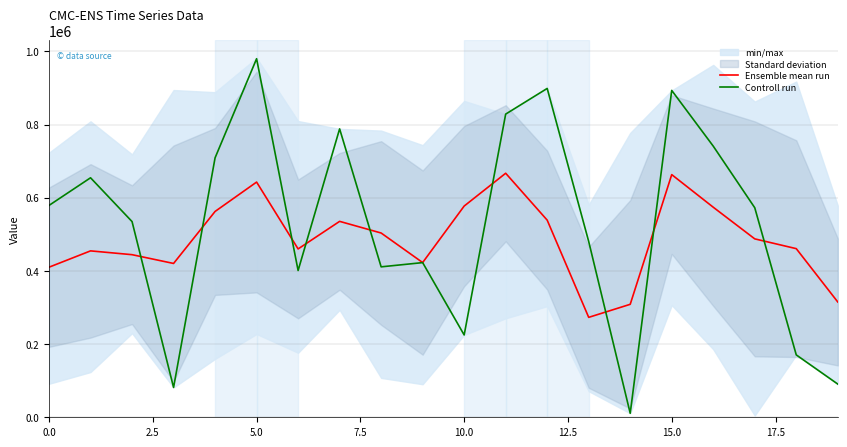

What is the minimum value for Ensemble mean run?

273074.8